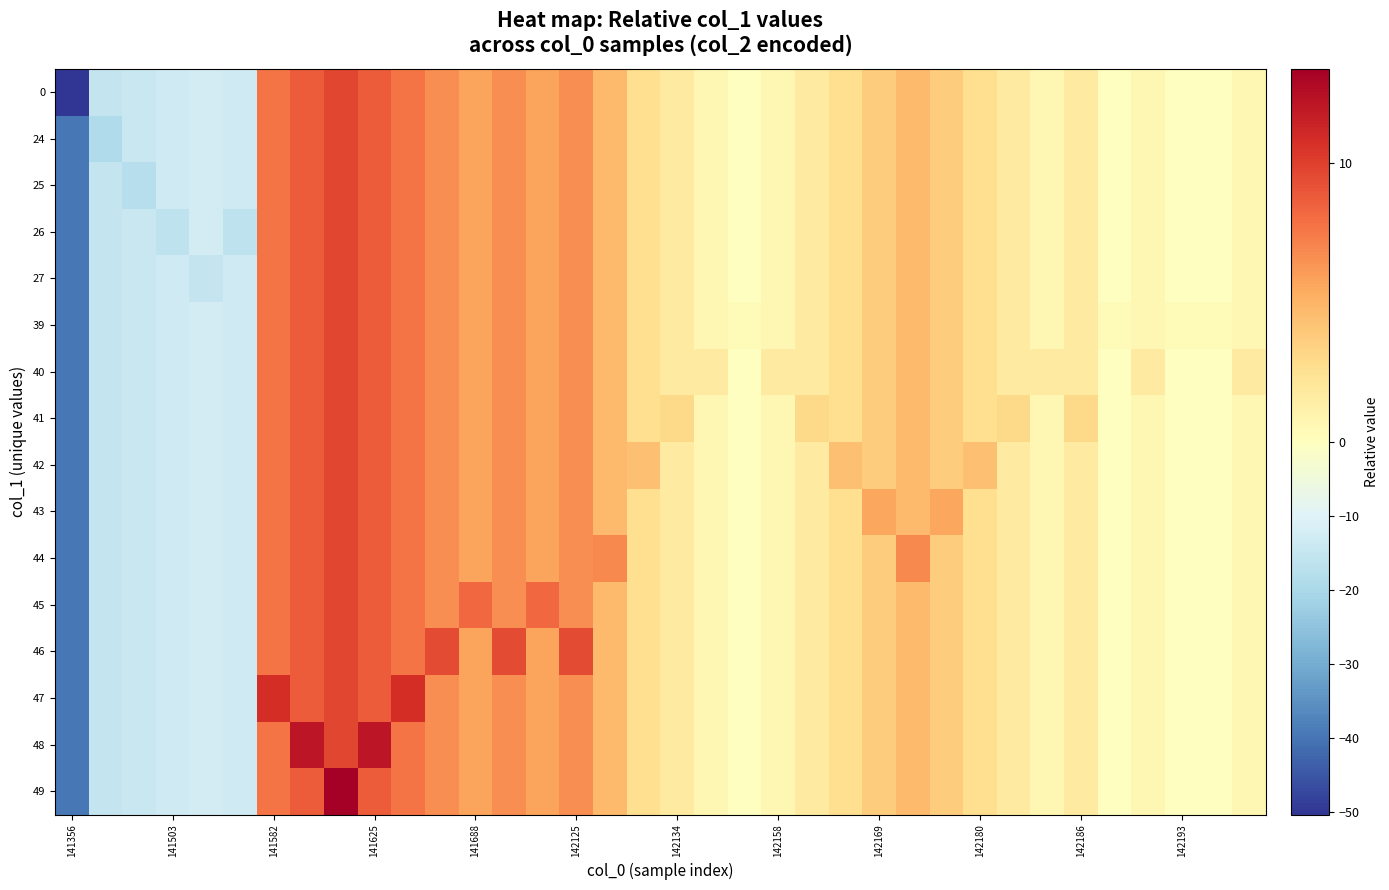

How many data points does each series have?

36